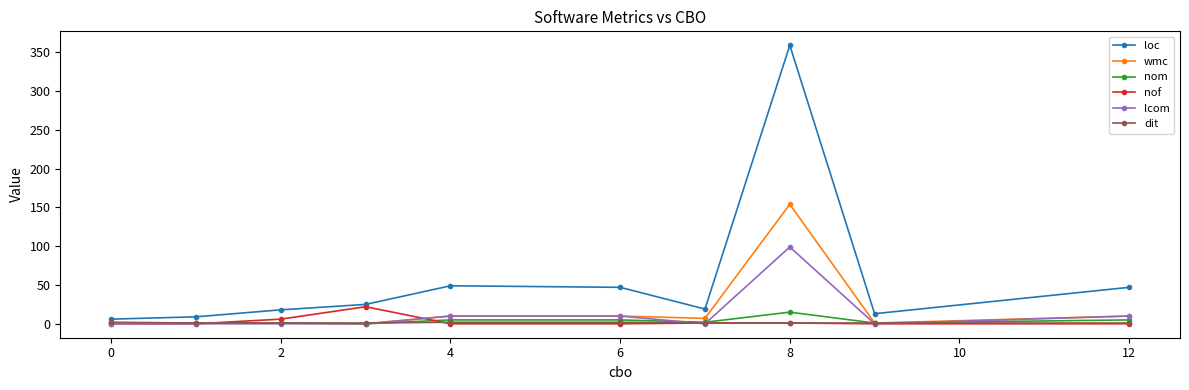

Which series has the largest total across all categories?

loc